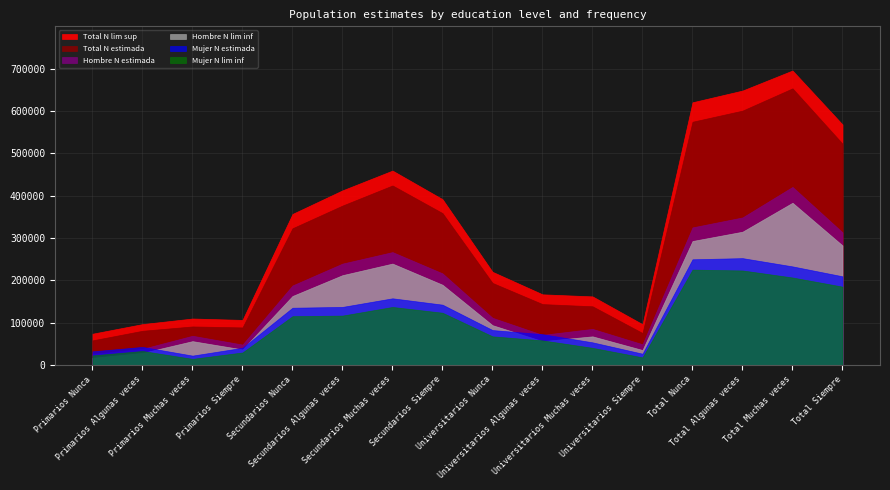

Between which two adjacent categories do Hombre N estimada and Mujer N estimada first intersect?

Primarios Algunas veces and Primarios Muchas veces